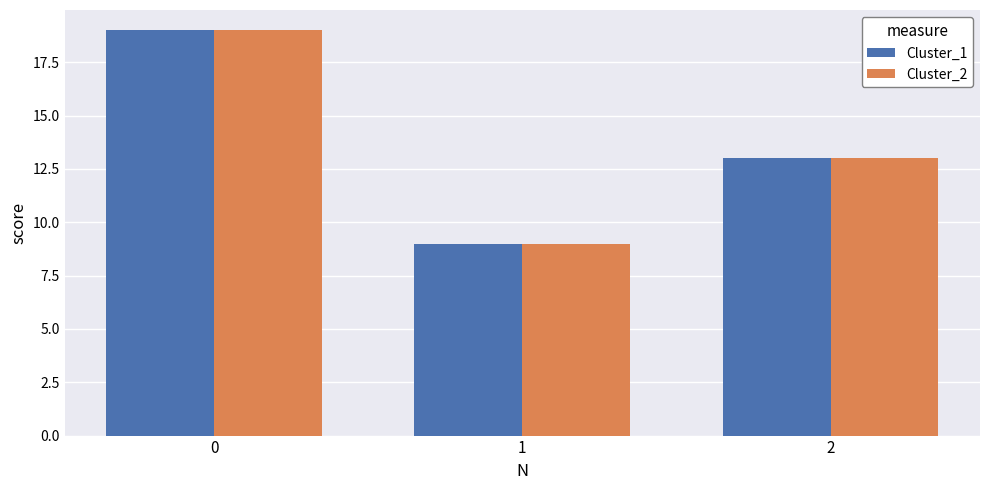

At which category does the chart reach its minimum across all series?

1